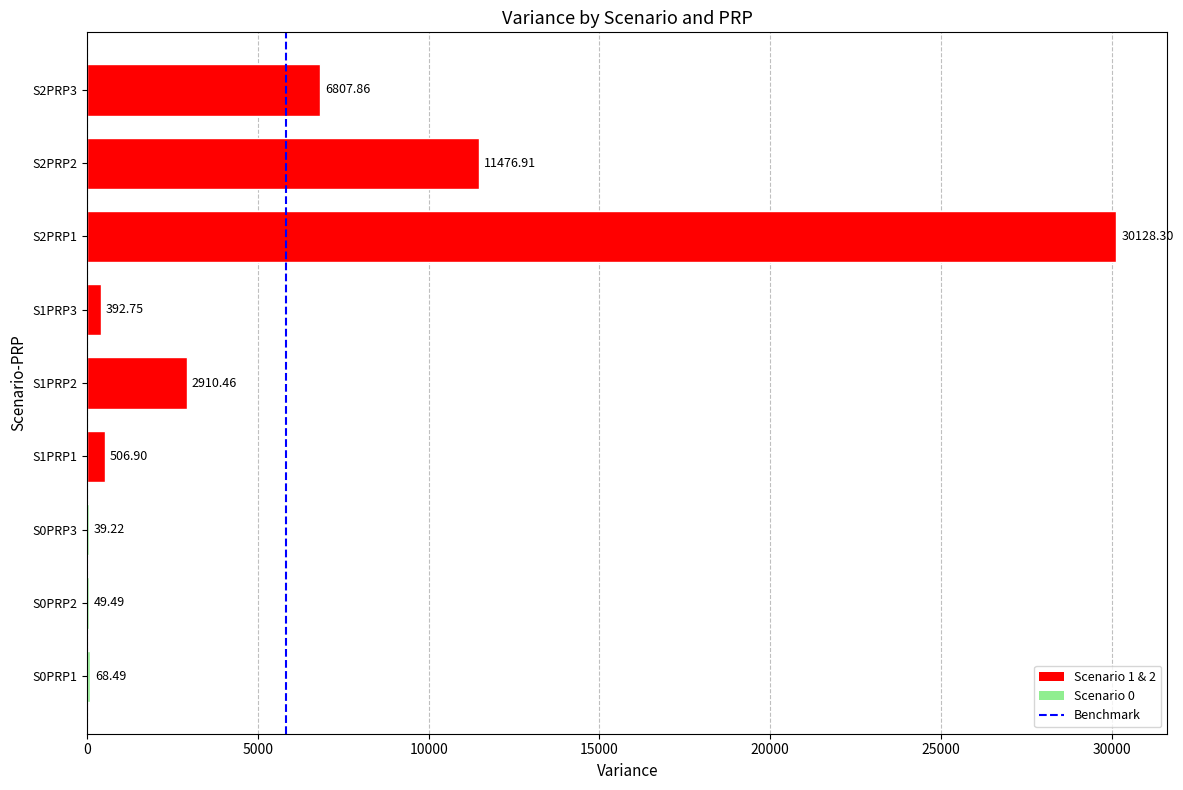

What is the change in value from S0PRP3 to S1PRP3?

+353.5